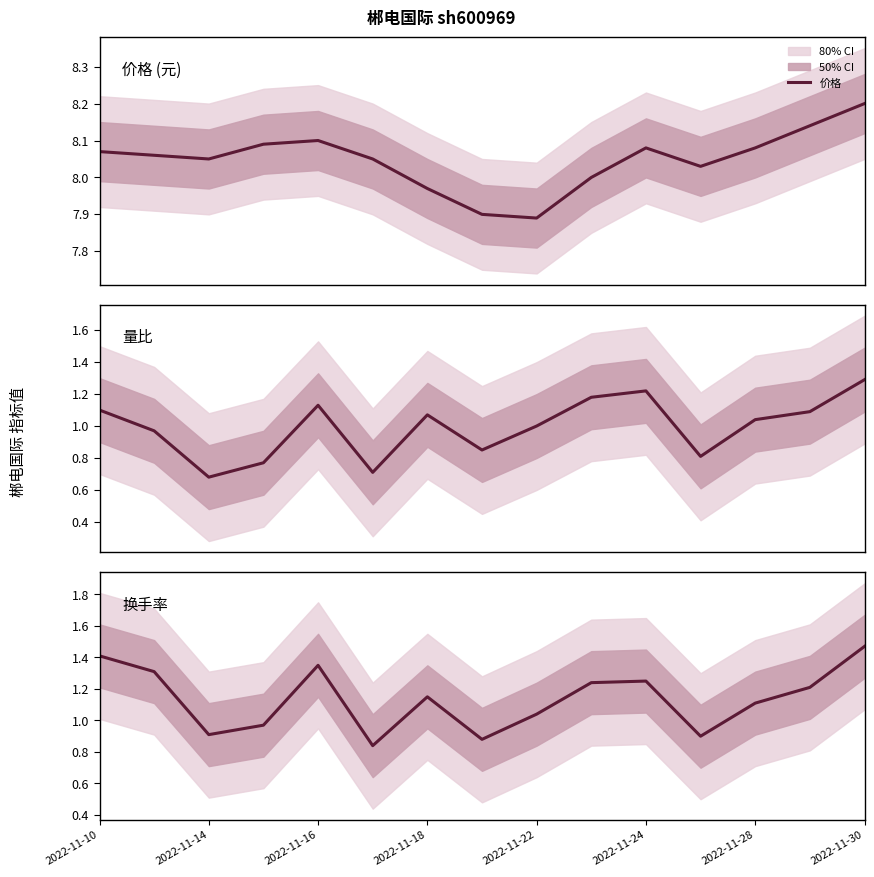

How many categories are shown in the chart?

15